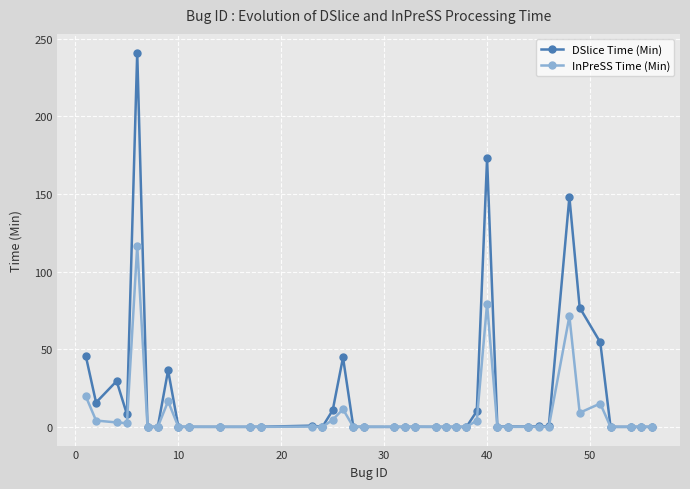

Which series has the largest range (max minus min)?

DSlice Time (Min)